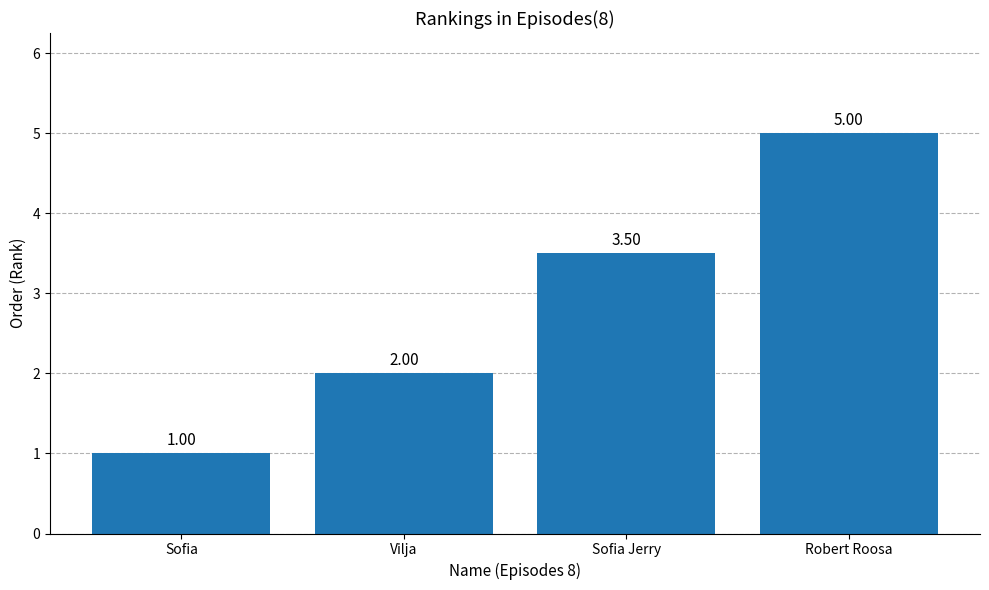

What is the maximum value shown in the chart?

5.0